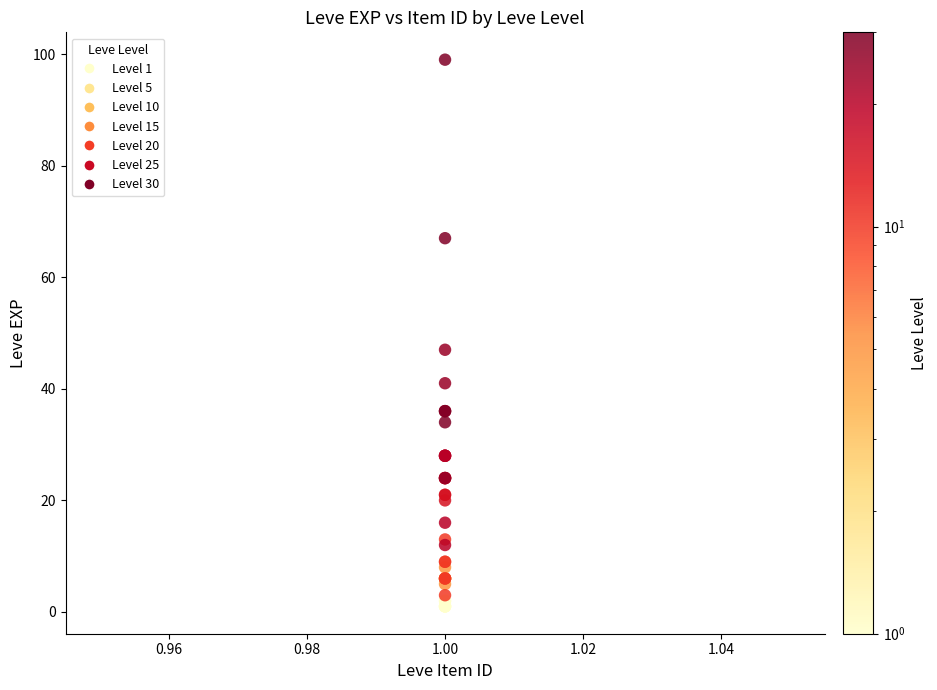

What Y value in the scatter plot is closest to 50?

47